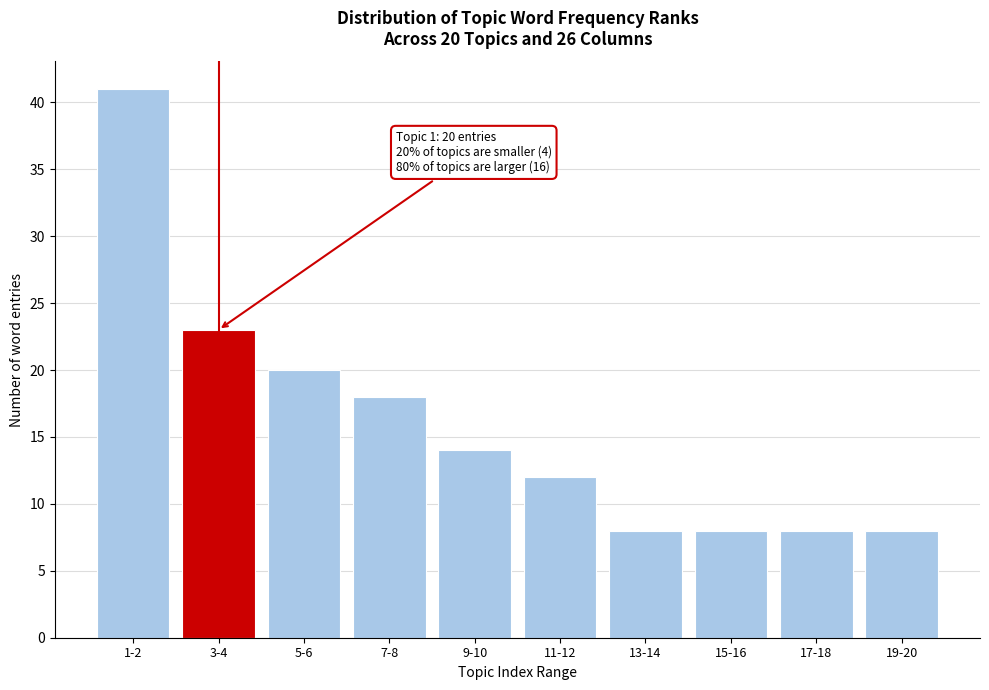

Reading right to left, list all the values displayed in this chart.

8	8	8	8	12	14	18	20	23	41